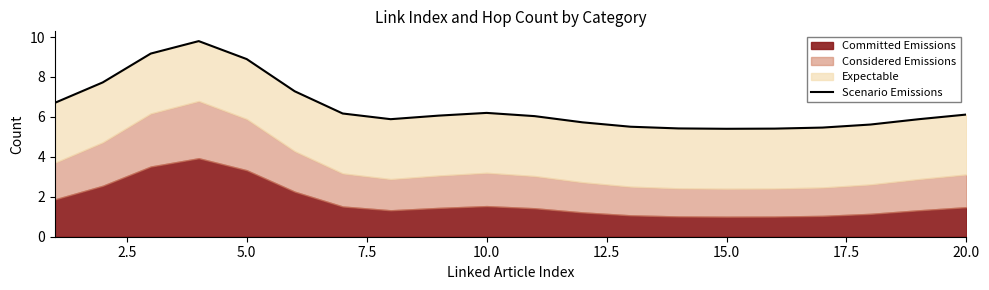

What is the sum of all values?

130.5